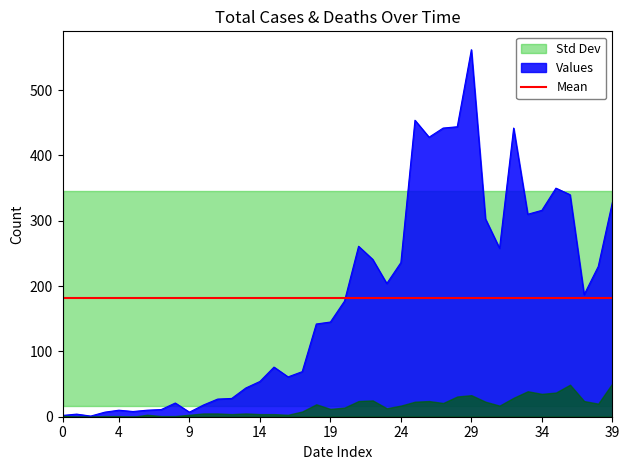

True or false: there are more than 1 points higher than both neighbors.

True